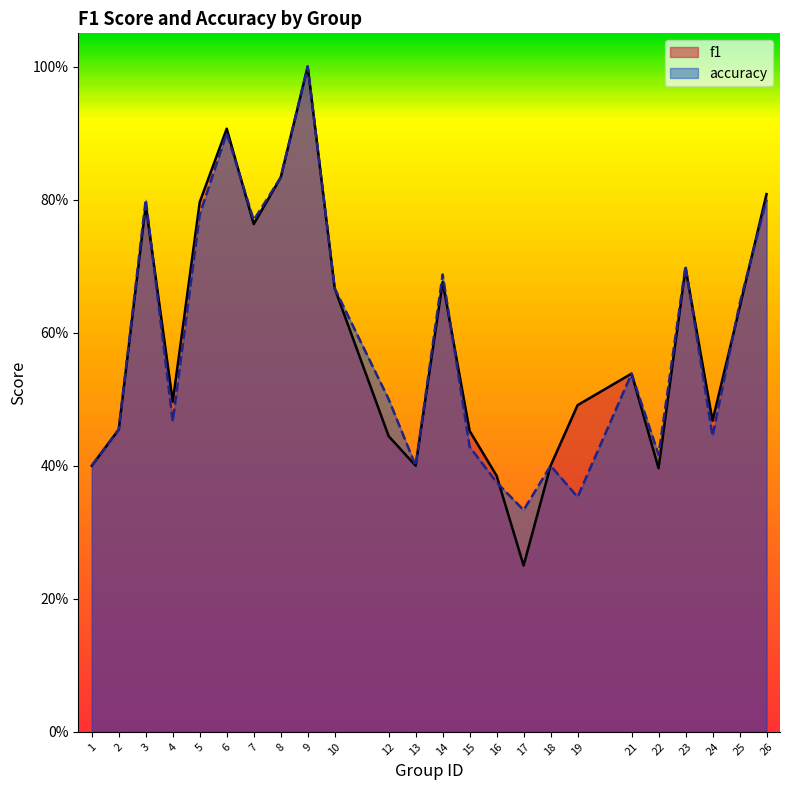

Is it true that f1 equals 0.6 at 1?

False